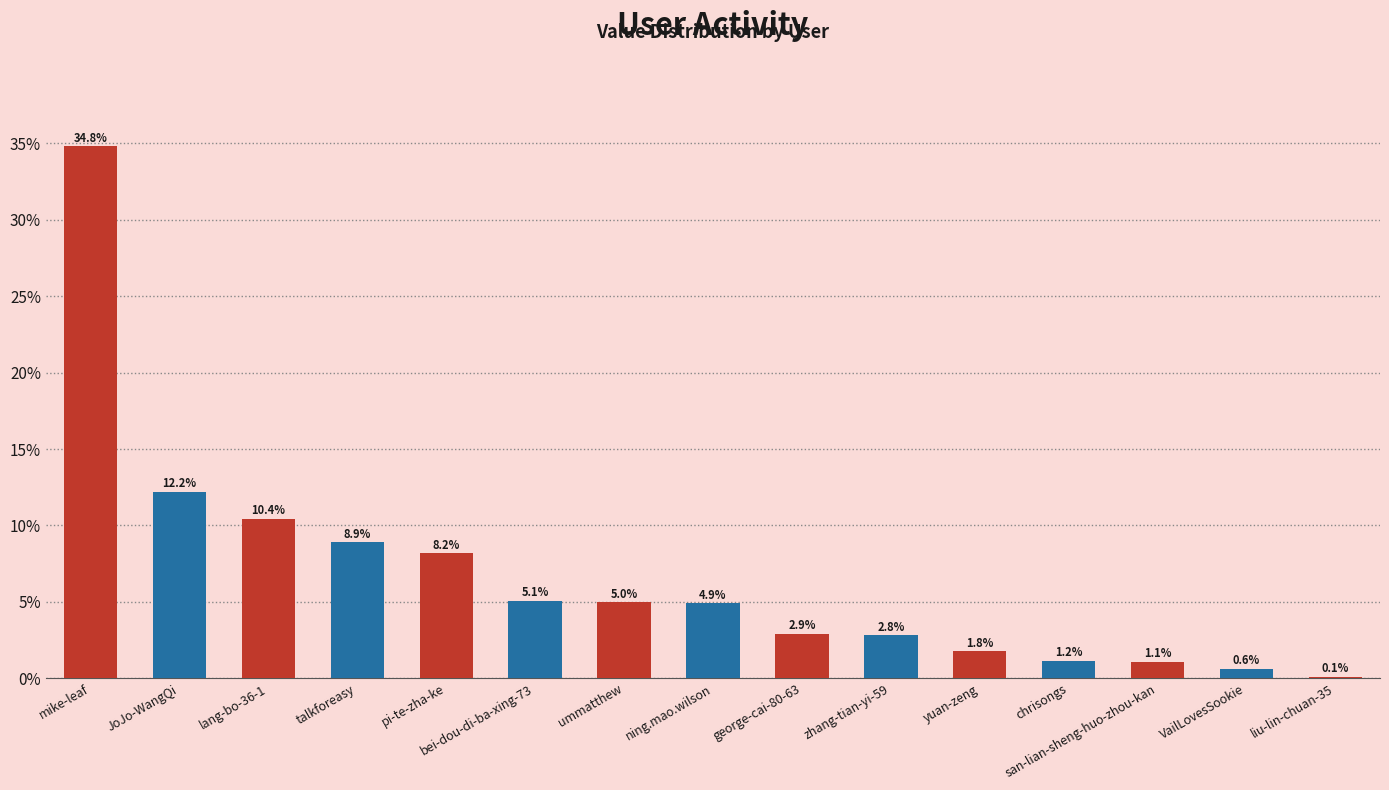

The value at ummatthew is 0.0. True or false?

False